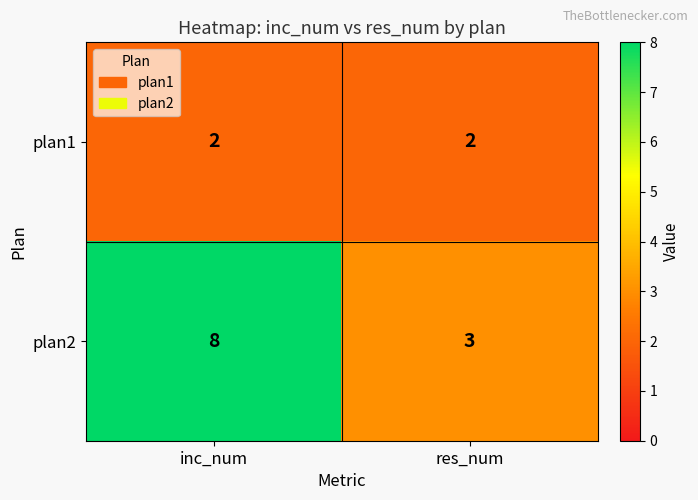

What is the total value across all series at res_num?

5